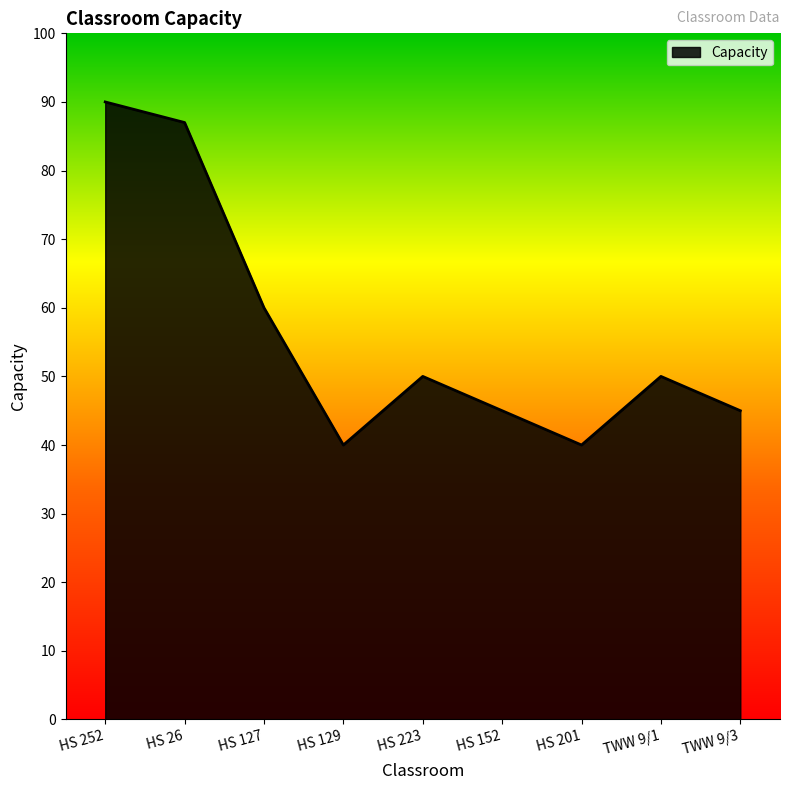

What is the smallest value displayed?

40